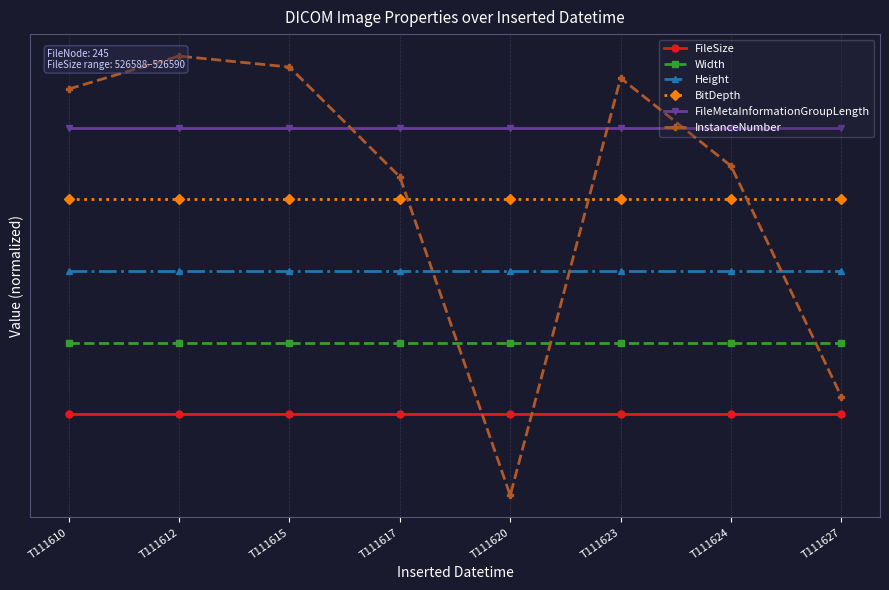

What is the value of the Height point at the 2nd from the left?

12.4